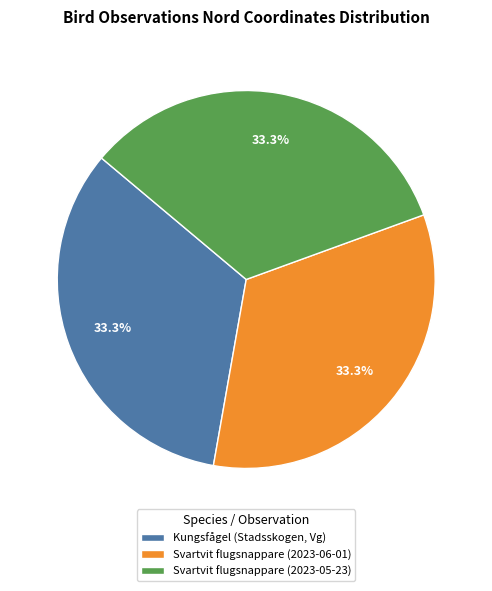

Is there any slice that represents more than half of the pie?

No